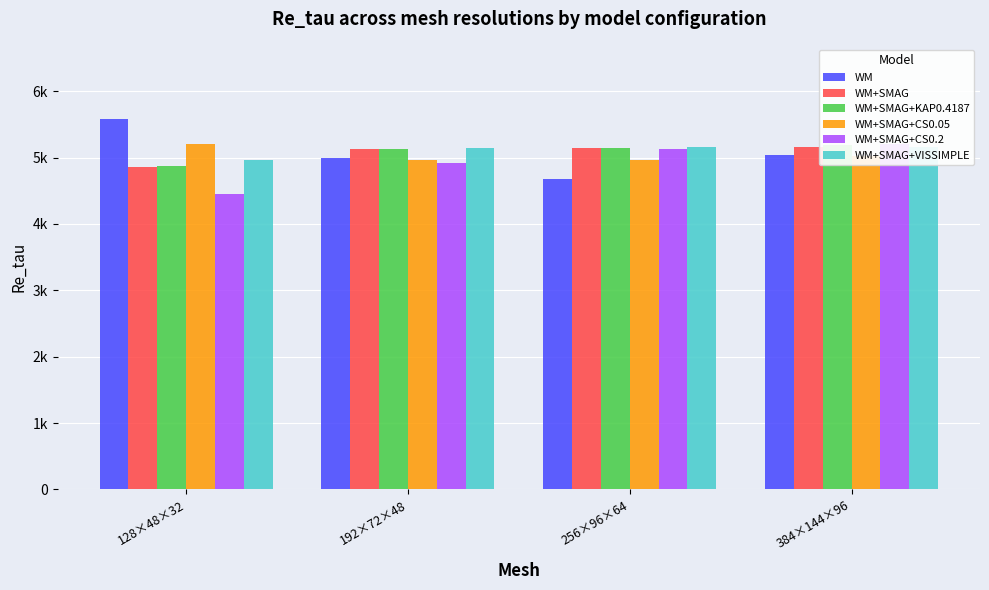

List the series in order of their peak value, highest first.

WM, WM+SMAG+CS0.05, WM+SMAG+CS0.2, WM+SMAG+KAP0.4187, WM+SMAG, WM+SMAG+VISSIMPLE